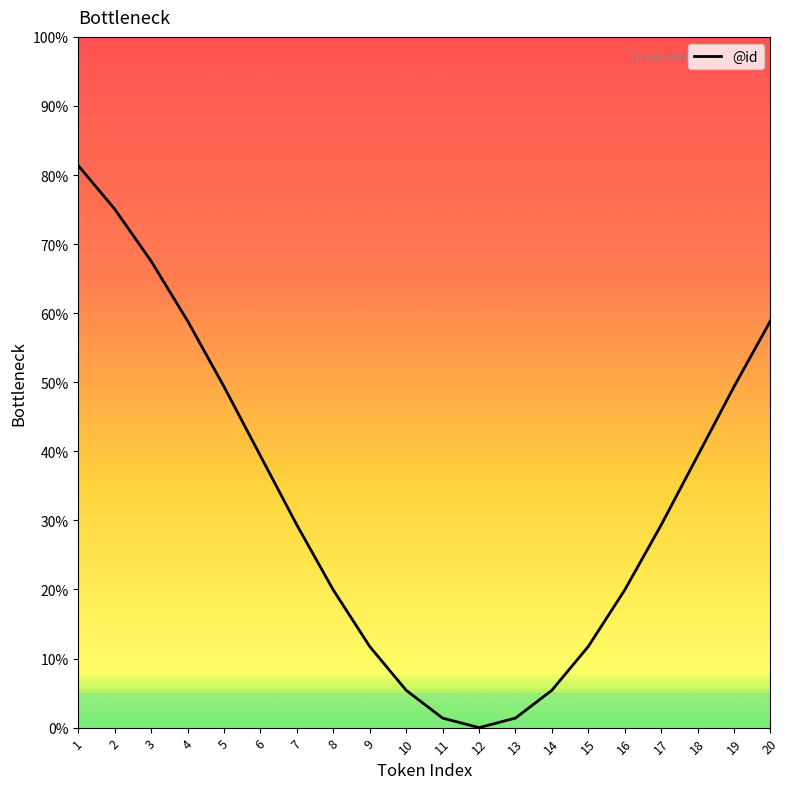

Is it true that the value at 8 is 4.6?

False